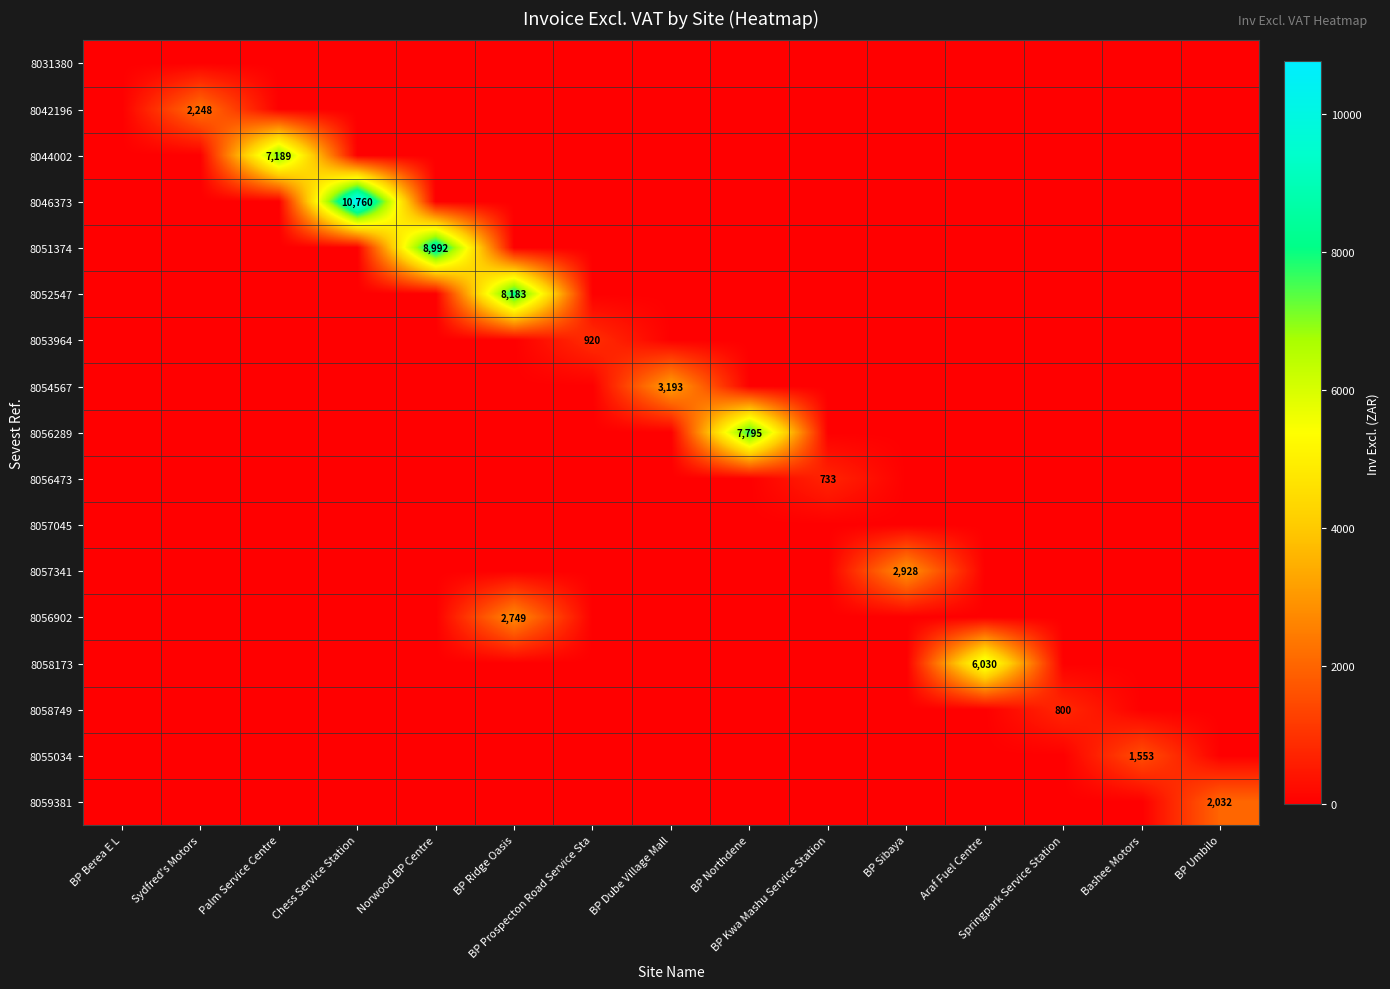

Which label corresponds to the smallest value in the chart?

BP Berea E L